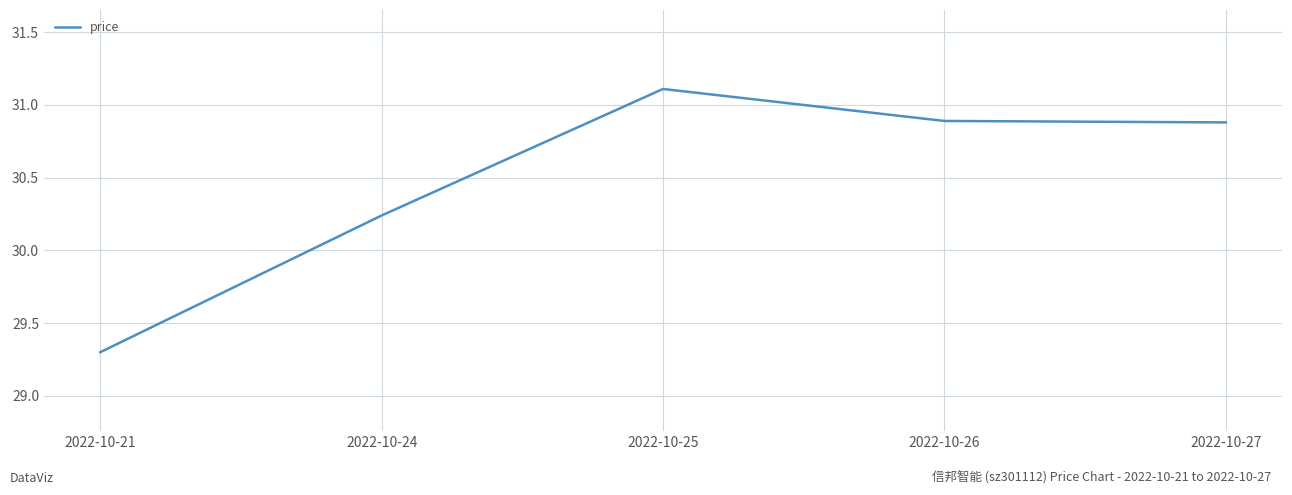

What is the greatest value displayed?

31.1